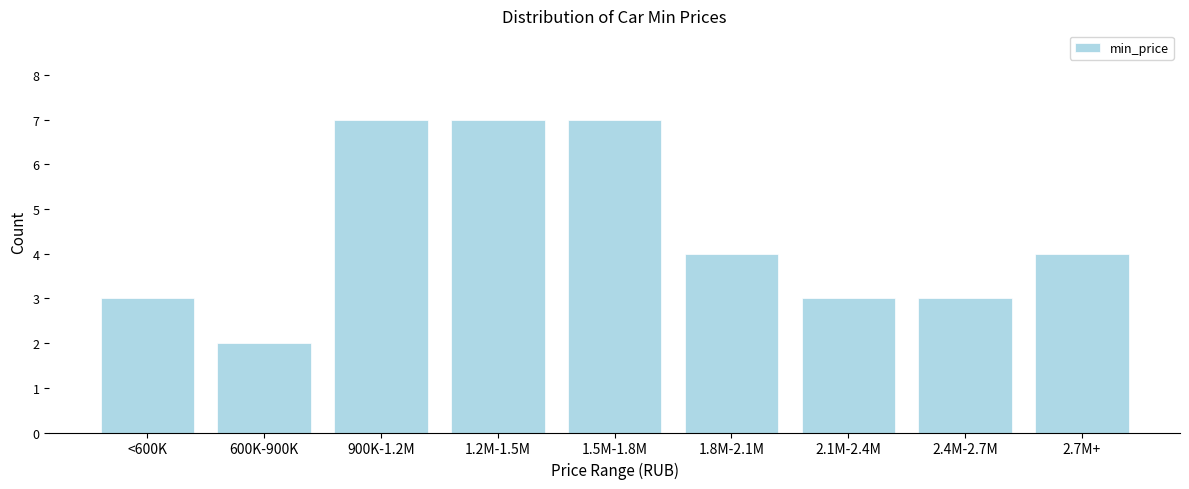

Reading right to left, list all the values displayed in this chart.

2.7M+=4	2.4M-2.7M=3	2.1M-2.4M=3	1.8M-2.1M=4	1.5M-1.8M=7	1.2M-1.5M=7	900K-1.2M=7	600K-900K=2	<600K=3